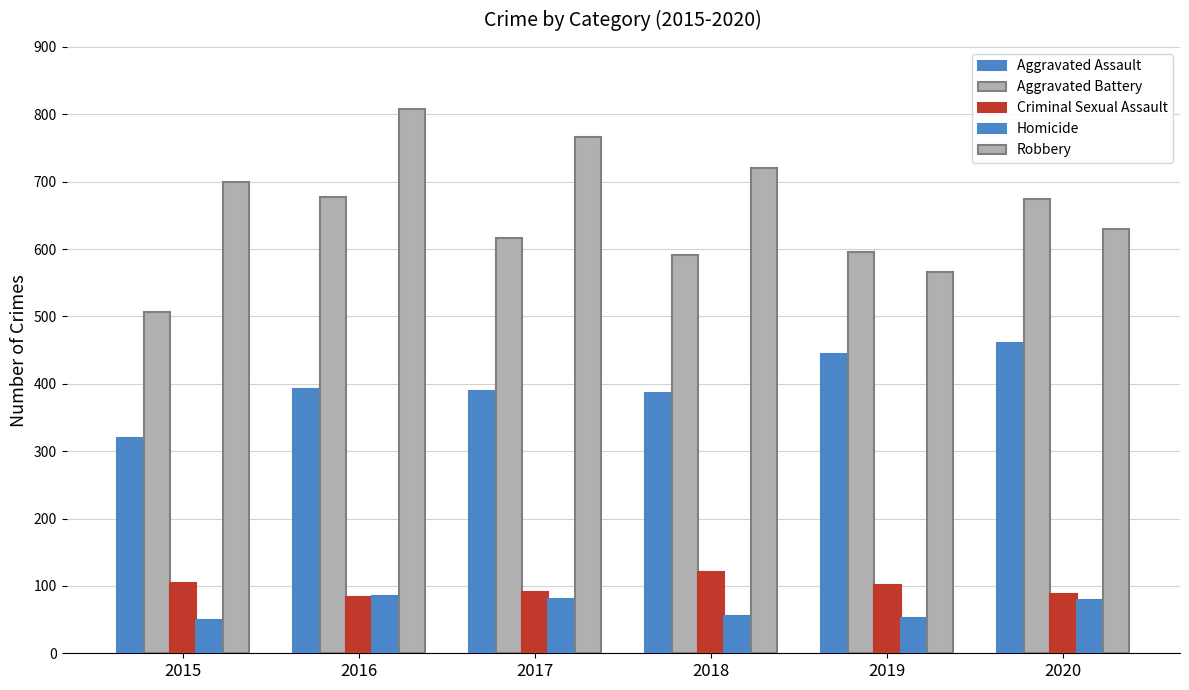

The value of Criminal Sexual Assault at 2016 is 84. True or false?

True